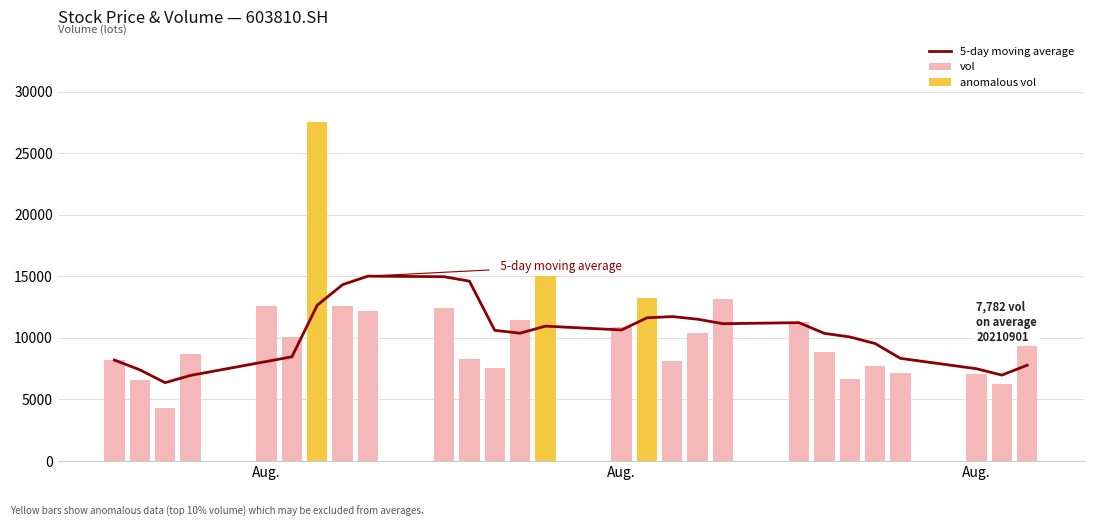

What is the difference between the maximum and second lowest values?

21280.1